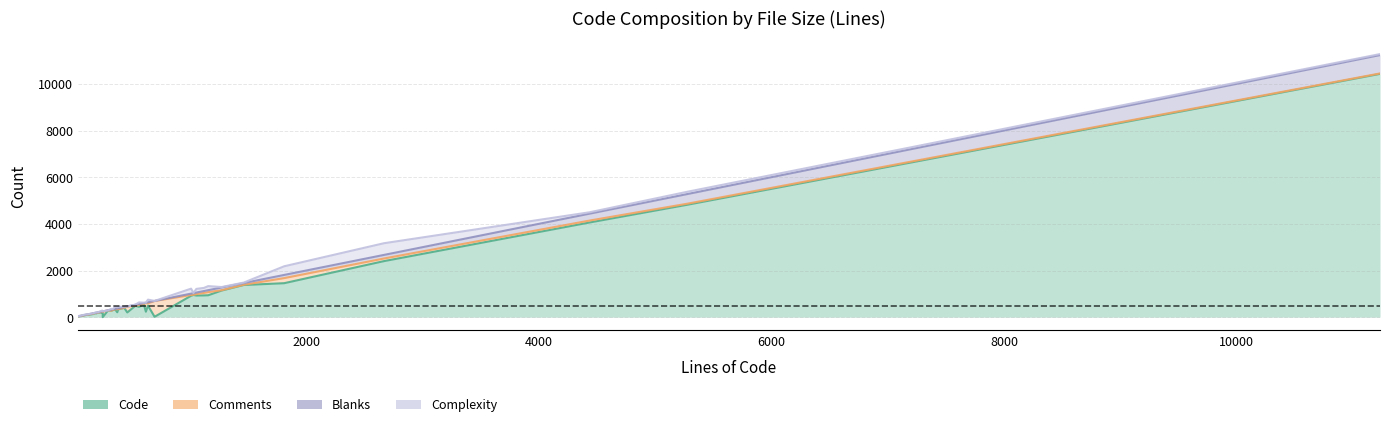

How many values in the Complexity series exceed 18?

19